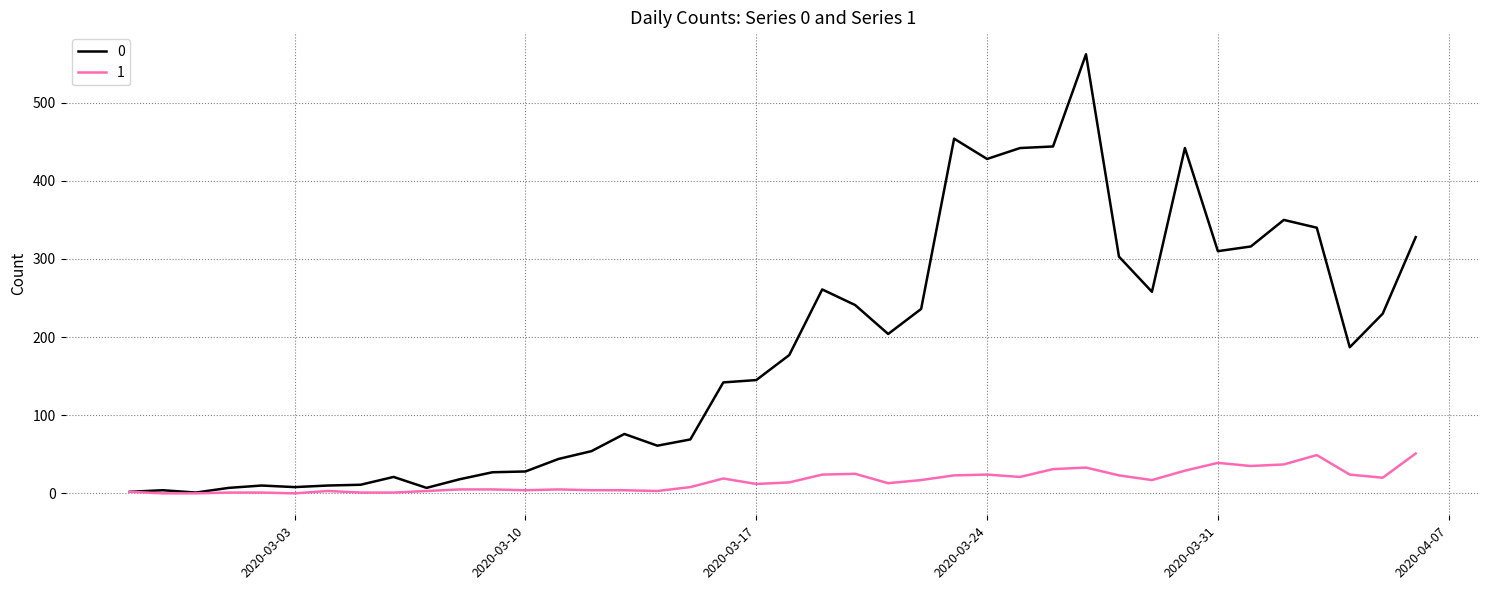

List the series in order of their overall mean, lowest first.

1, 0